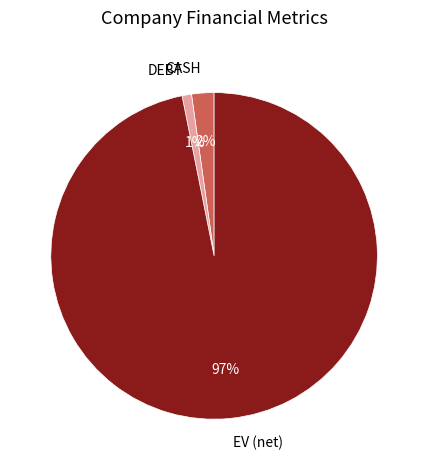

How many slices are in this pie chart?

3